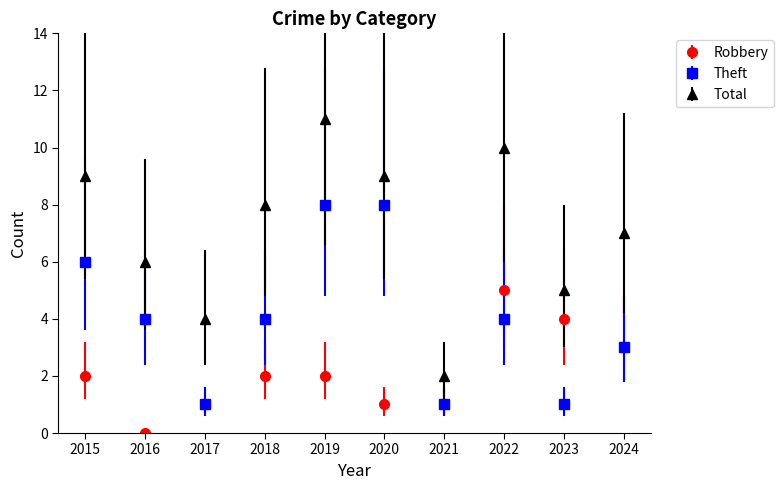

How many lines are shown in the chart?

3